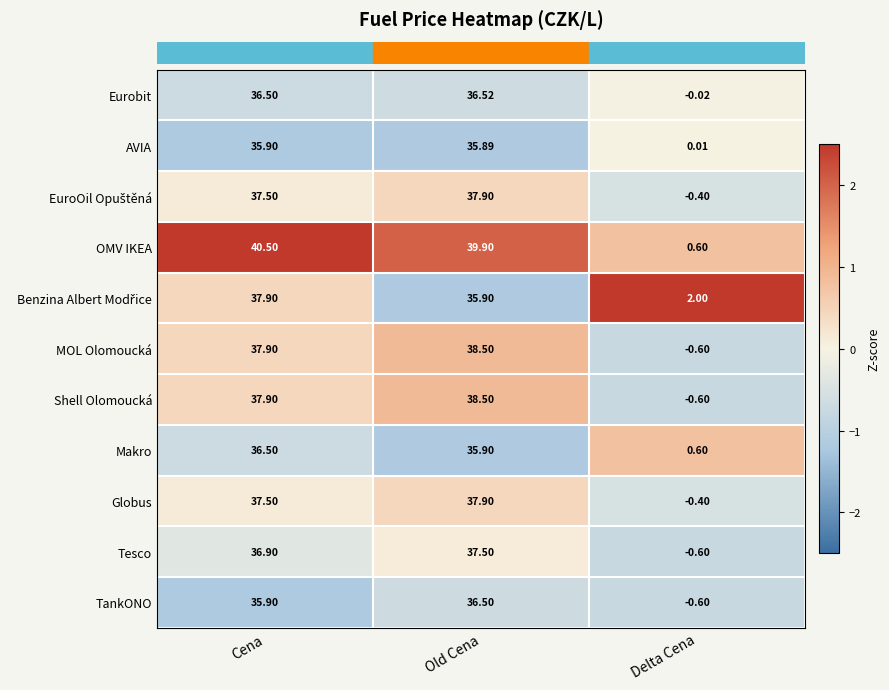

Which category has the lowest value in the TankONO series?

Delta Cena